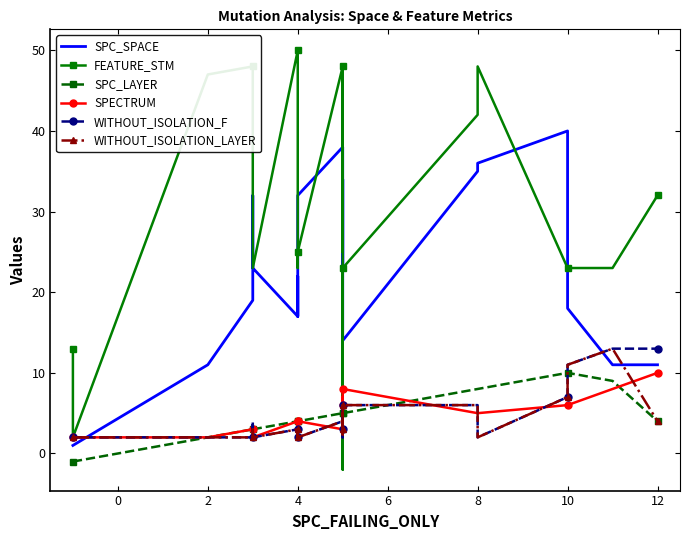

At which label does FEATURE_STM first exceed 29?

2